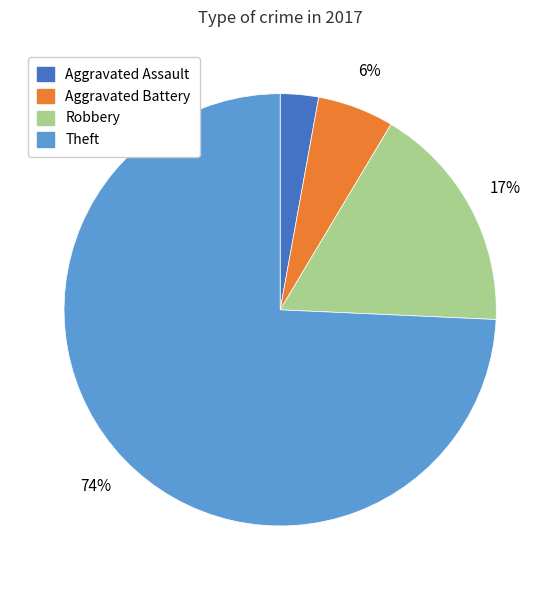

What is the smallest slice in the pie chart?

Aggravated Assault